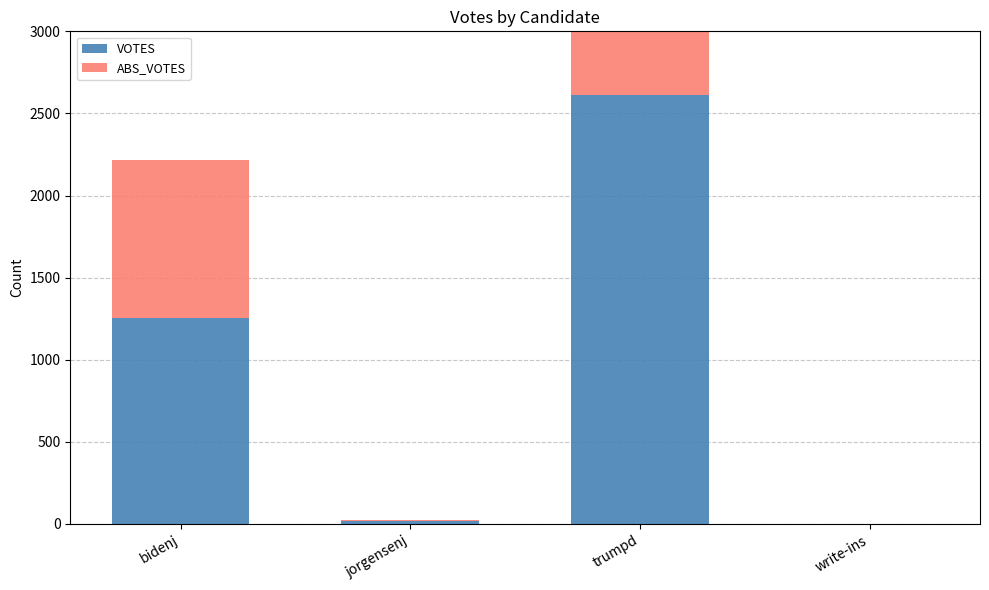

Which category has the highest value in the VOTES series?

trumpd